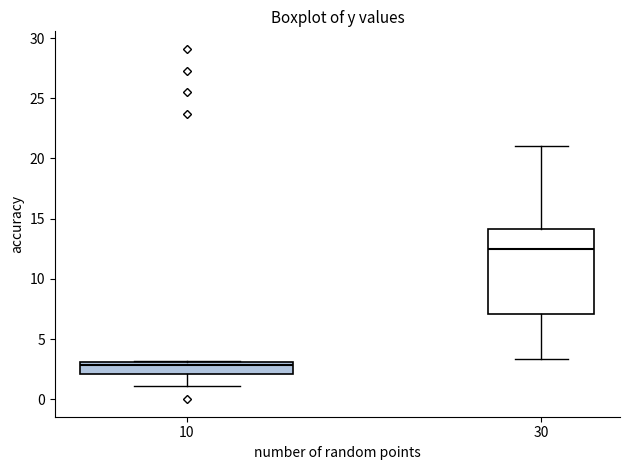

Reading left to right, read every box against the y-axis: the position of its median line, the range the box covers, and the ends of its whiskers. The values are not printed on the chart, so give them approximately, as read against the axis.

10: median 3.0 (just below the box's upper edge), box 2.0 to 3.0, whiskers 1.0 to 3.0
30: median 12.5, box 7.0 to 14.0, whiskers 3.5 to 21.0